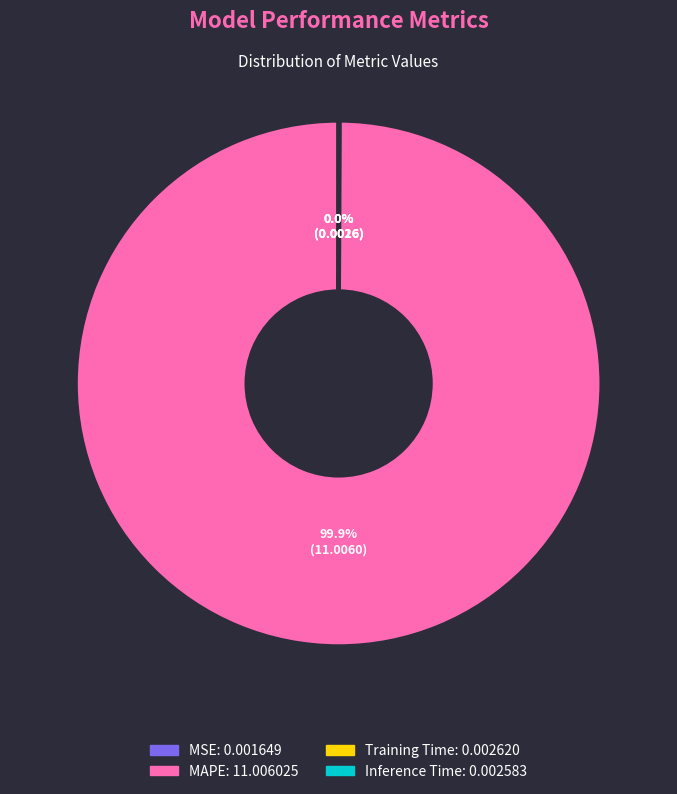

Which slice represents more than half of the pie?

MAPE